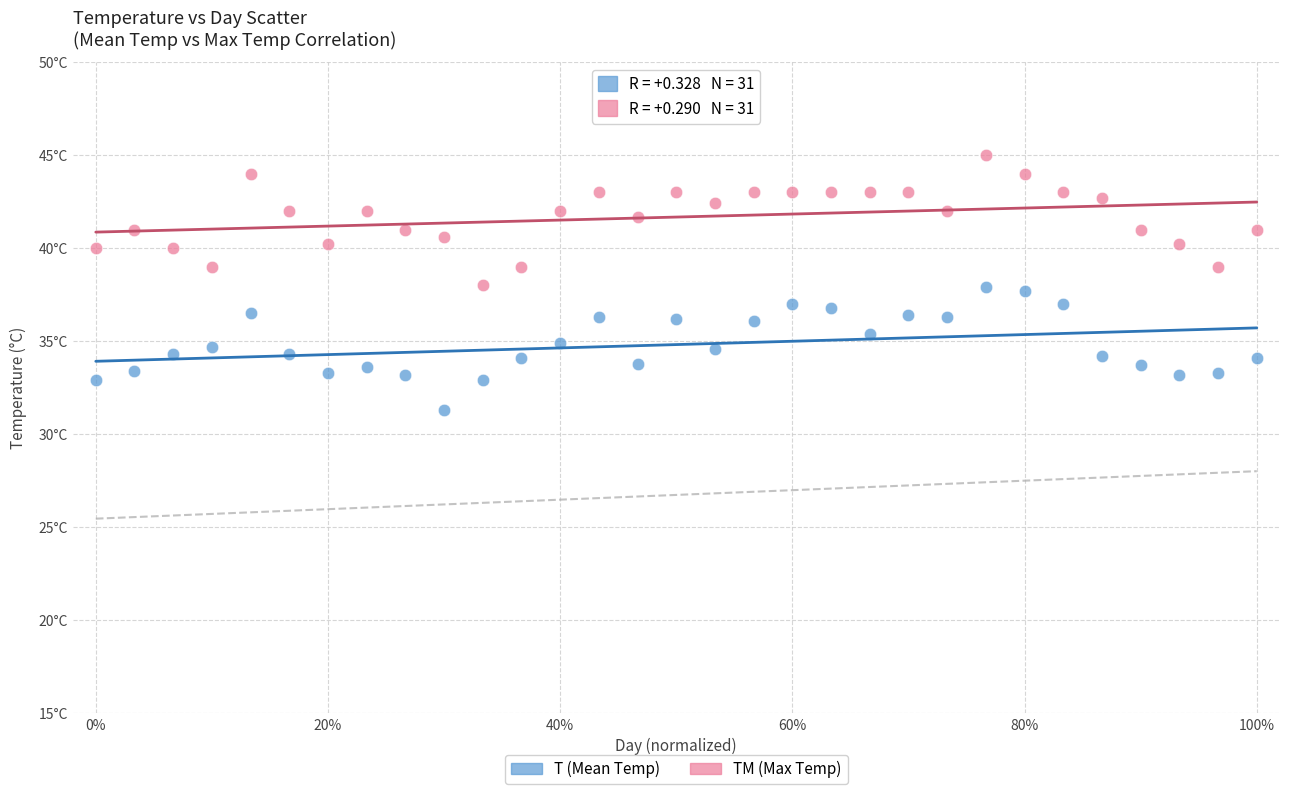

Which series reaches the maximum Y coordinate?

TM (Max Temp)